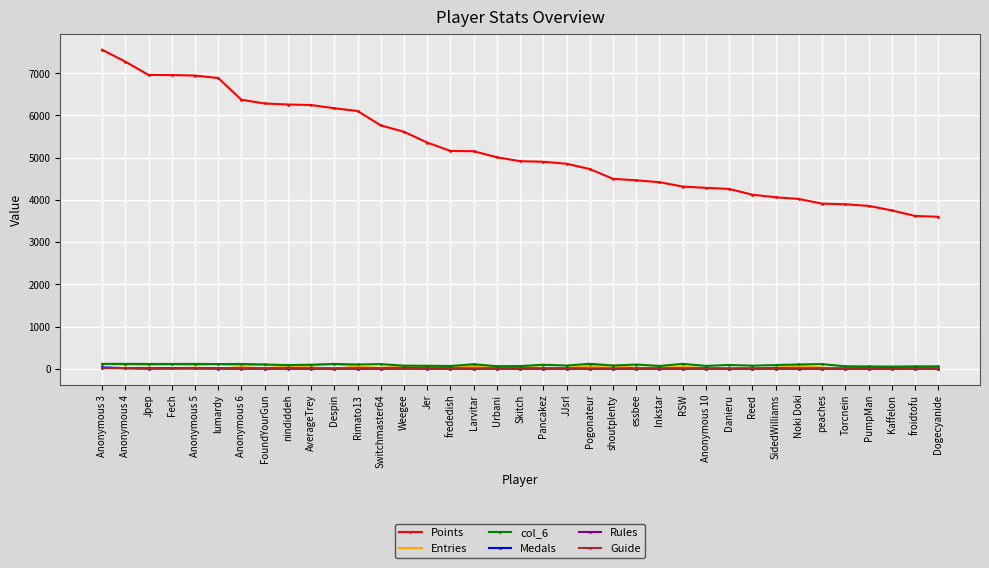

What position from the right is Kaffelon?

3